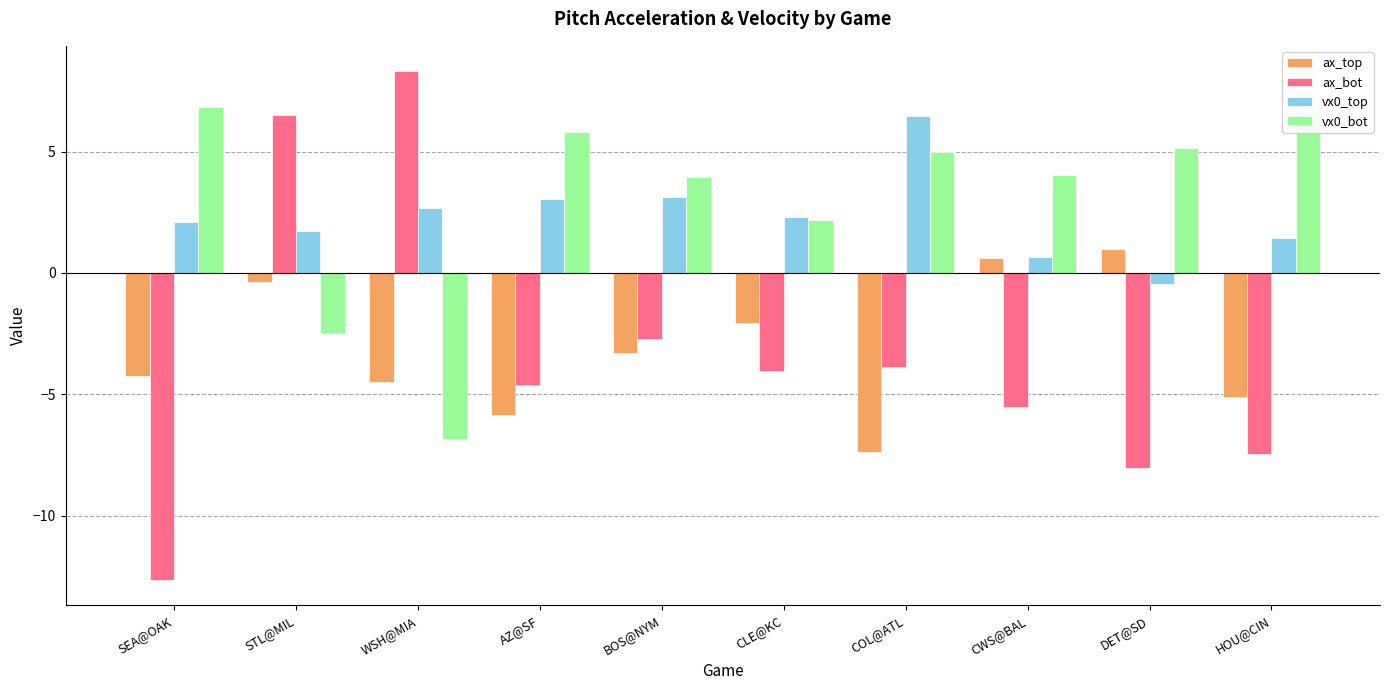

What value does the ax_top series have at CWS@BAL?

0.6